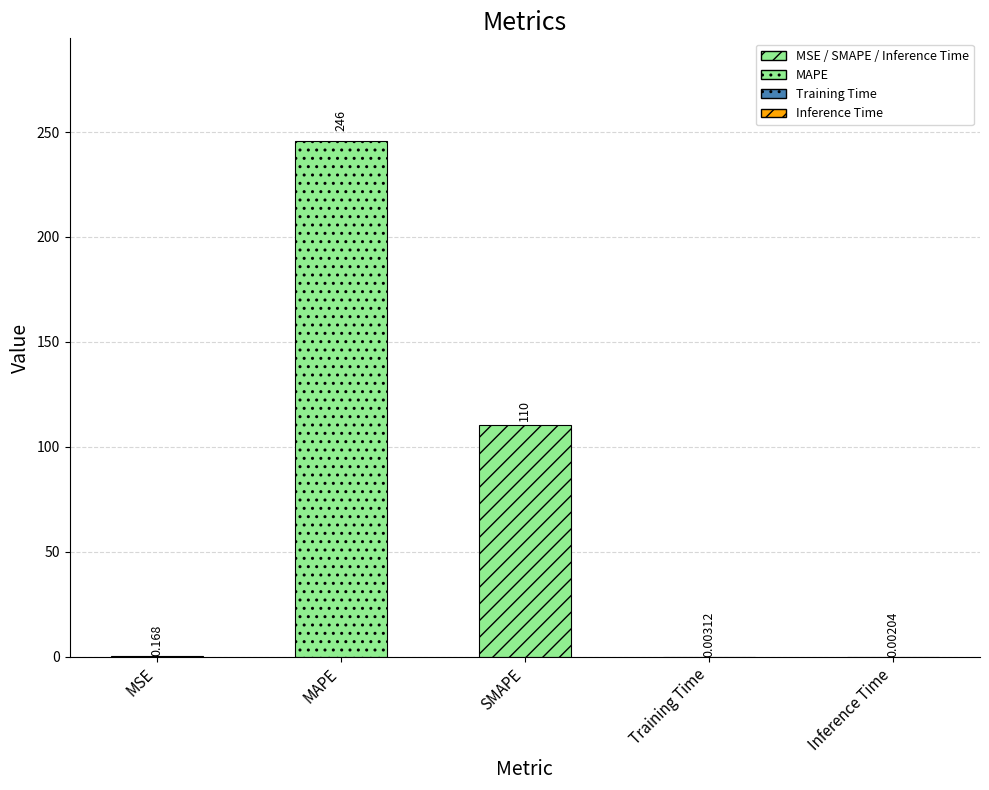

What is the label of the 2nd bar from the left?

MAPE